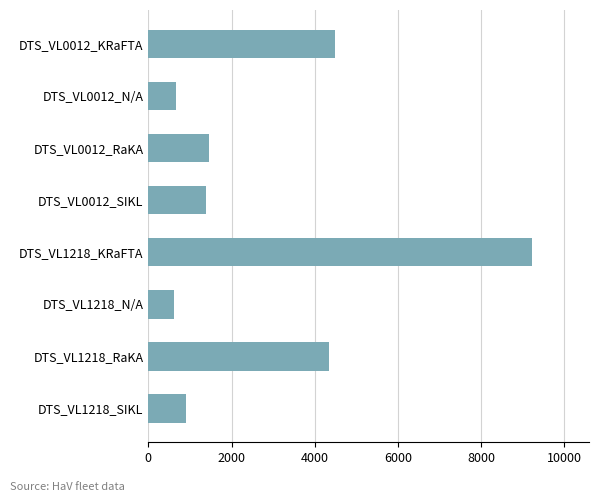

Between DTS_VL1218_N/A and DTS_VL0012_SIKL, which is larger?

DTS_VL0012_SIKL